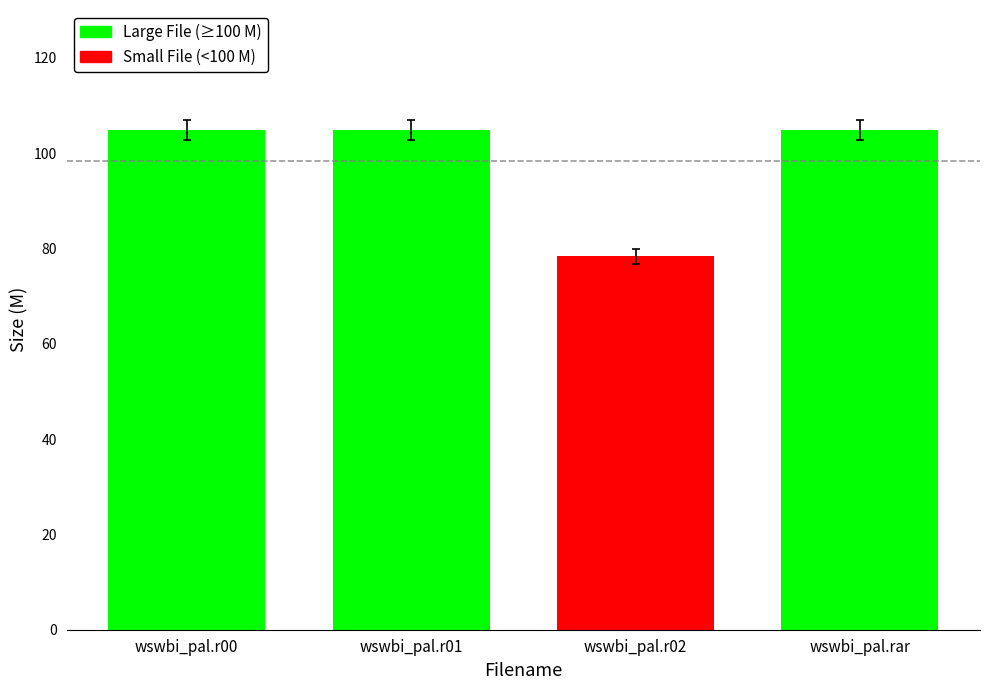

True or false: the data shows 104.9 at wswbi_pal.r01.

True